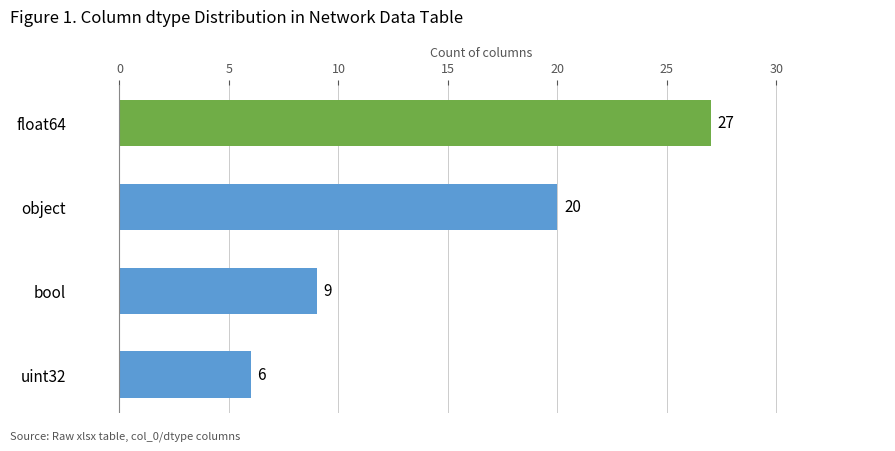

How many values are below 20?

2